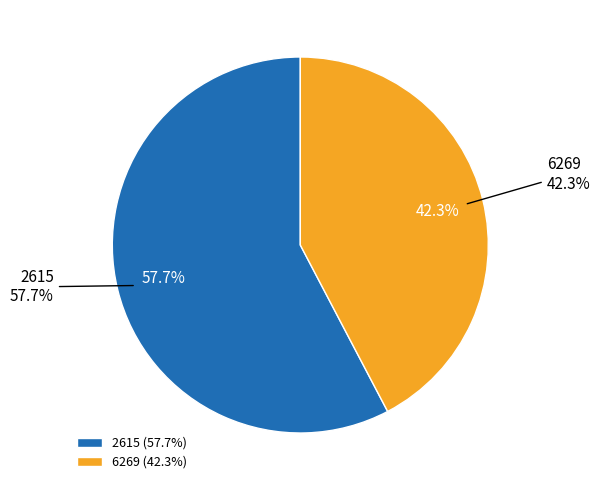

To the nearest percent, what is the difference between the largest and smallest slice percentages?

15%